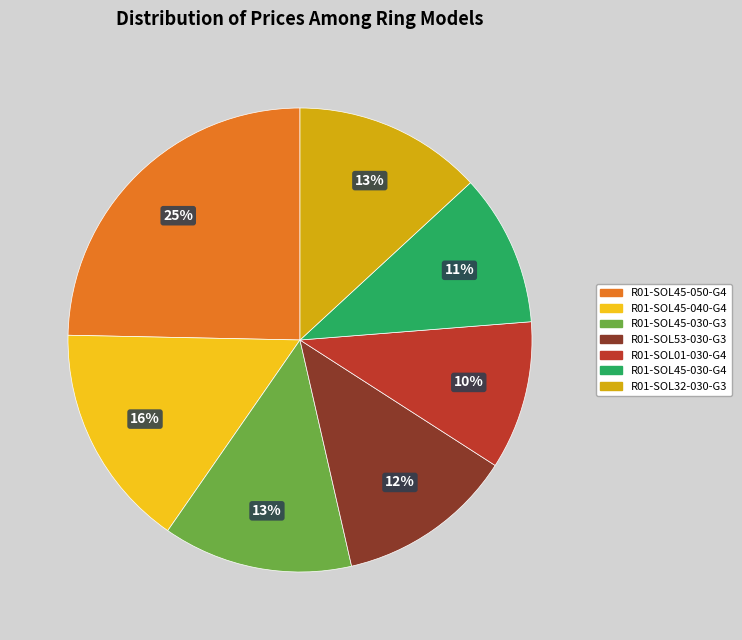

Approximately how many times larger is the value at R01-SOL45-030-G3 compared to R01-SOL45-030-G4?

1.2